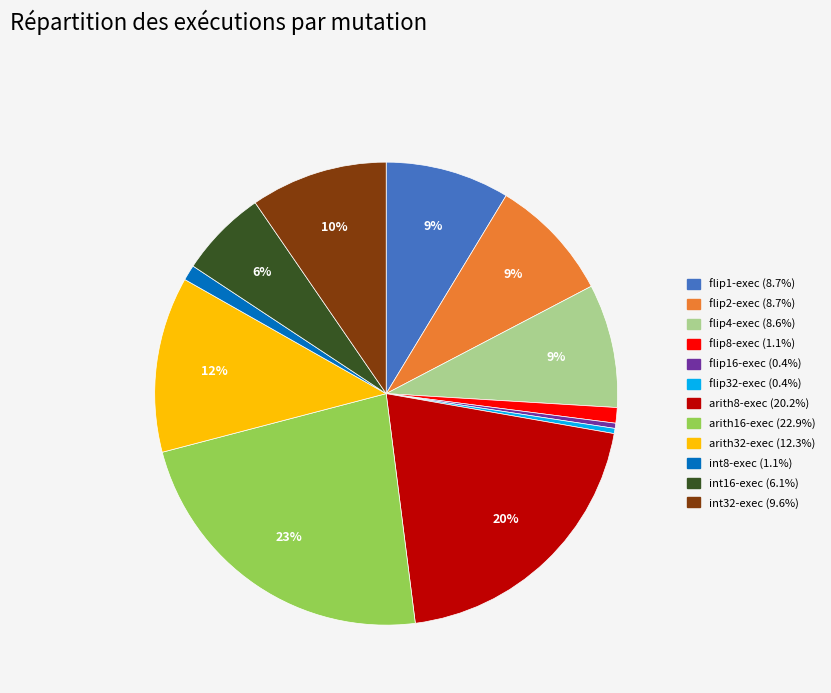

What is the largest slice in the pie chart?

arith16-exec